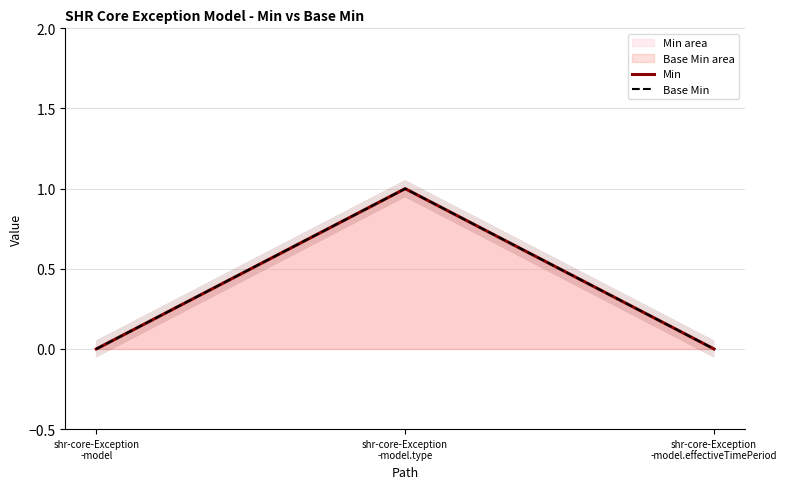

How many distinct data groups are displayed?

2